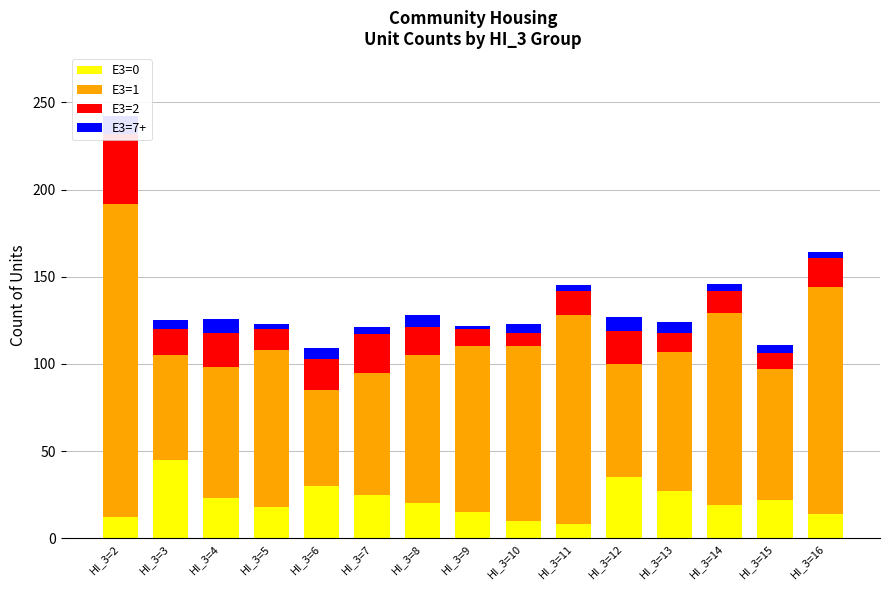

Reading left to right, extract all data points from this chart.

E3=0: HI_3=2=12	HI_3=3=45	HI_3=4=23	HI_3=5=18	HI_3=6=30	HI_3=7=25	HI_3=8=20	HI_3=9=15	HI_3=10=10	HI_3=11=8	HI_3=12=35	HI_3=13=27	HI_3=14=19	HI_3=15=22	HI_3=16=14
E3=1: HI_3=2=180	HI_3=3=60	HI_3=4=75	HI_3=5=90	HI_3=6=55	HI_3=7=70	HI_3=8=85	HI_3=9=95	HI_3=10=100	HI_3=11=120	HI_3=12=65	HI_3=13=80	HI_3=14=110	HI_3=15=75	HI_3=16=130
E3=2: HI_3=2=40	HI_3=3=15	HI_3=4=20	HI_3=5=12	HI_3=6=18	HI_3=7=22	HI_3=8=16	HI_3=9=10	HI_3=10=8	HI_3=11=14	HI_3=12=19	HI_3=13=11	HI_3=14=13	HI_3=15=9	HI_3=16=17
E3=7+: HI_3=2=10	HI_3=3=5	HI_3=4=8	HI_3=5=3	HI_3=6=6	HI_3=7=4	HI_3=8=7	HI_3=9=2	HI_3=10=5	HI_3=11=3	HI_3=12=8	HI_3=13=6	HI_3=14=4	HI_3=15=5	HI_3=16=3